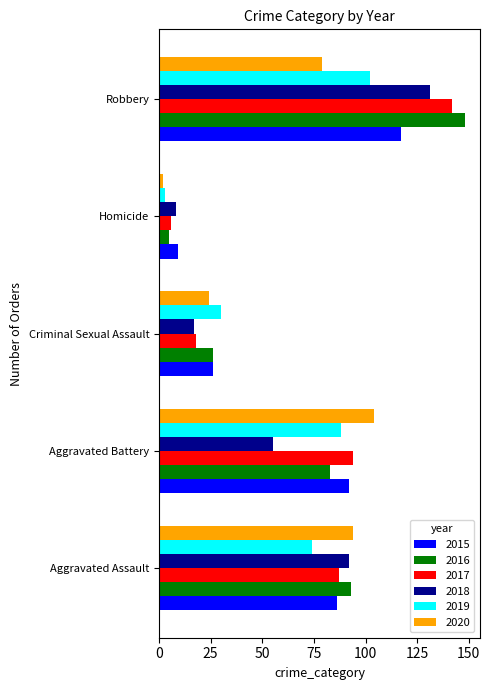

What is the difference between the 2018 values at Robbery and Criminal Sexual Assault?

114